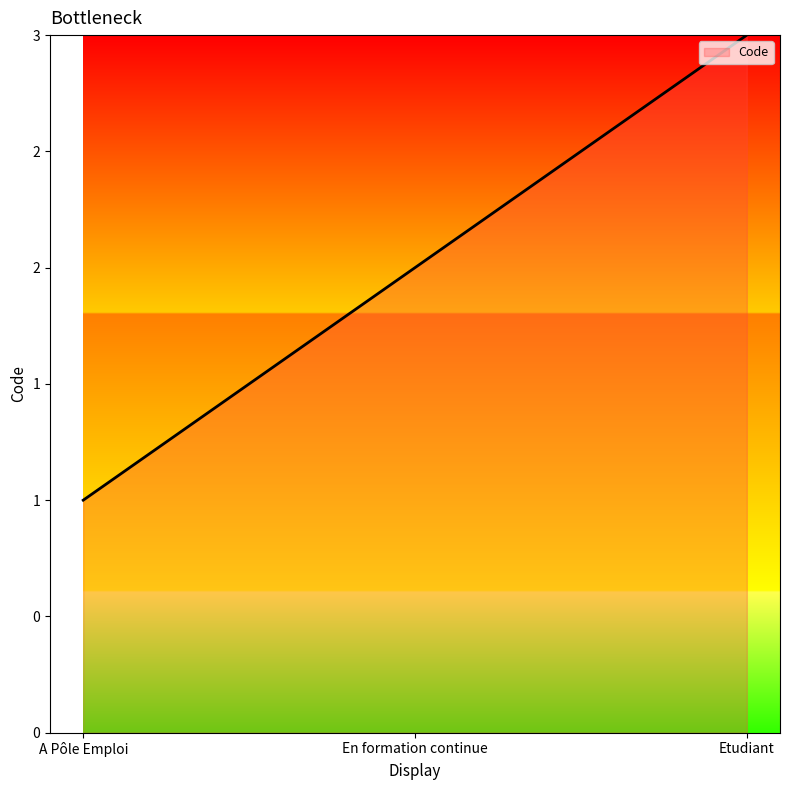

What is the value of the 2nd point from the left?

2